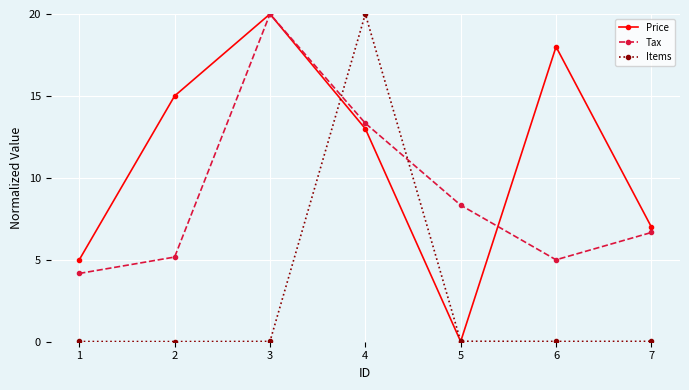

What is the total value across all series at 6?

23.0